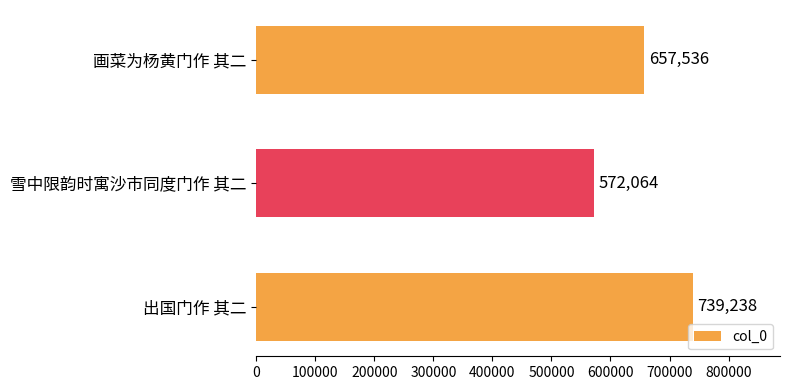

Reading top to bottom, list all the values displayed in this chart.

画菜为杨黄门作 其二=657536	雪中限韵时寓沙市同度门作 其二=572064	出国门作 其二=739238